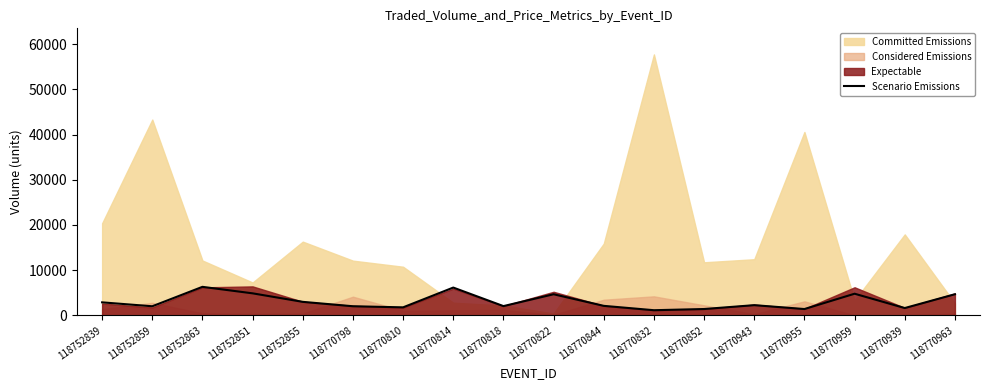

What position from the right is 118770844?

8